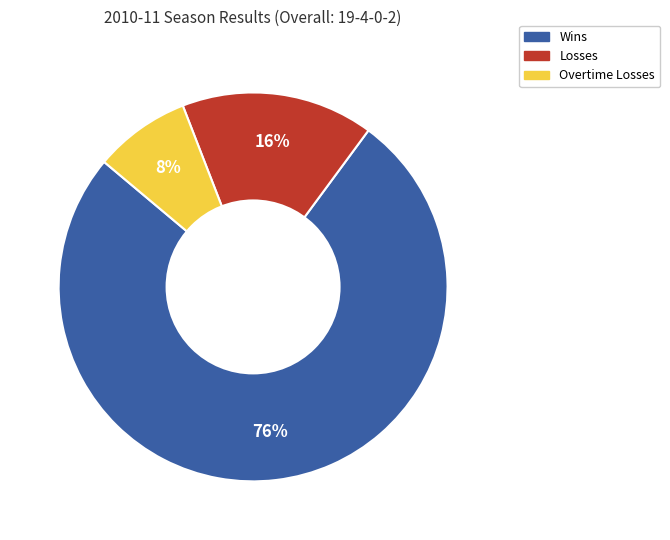

Does any single category account for the majority?

Yes